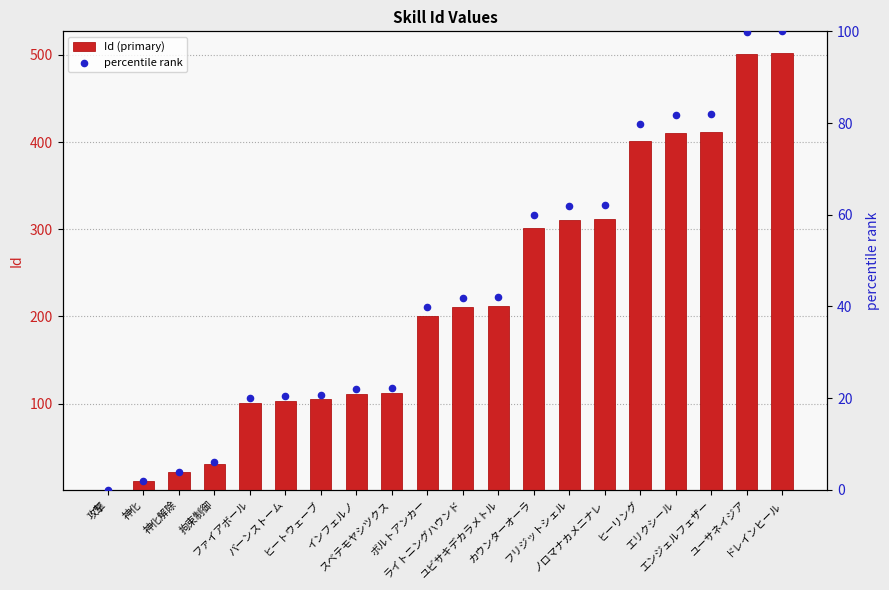

Which series has the largest total across all categories?

Id (primary)